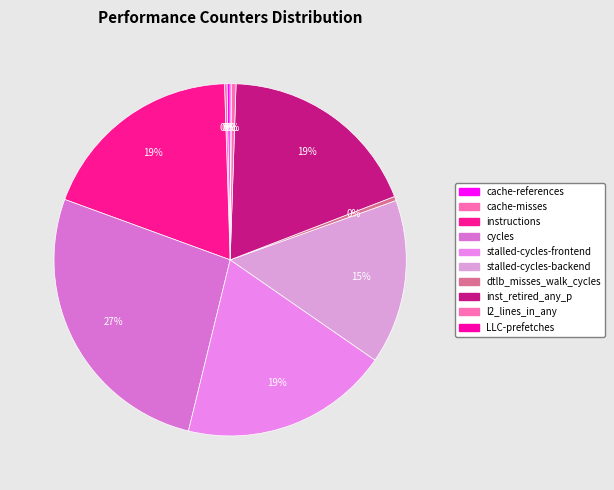

What is the change in value from cache-misses to cycles?

+65165313403